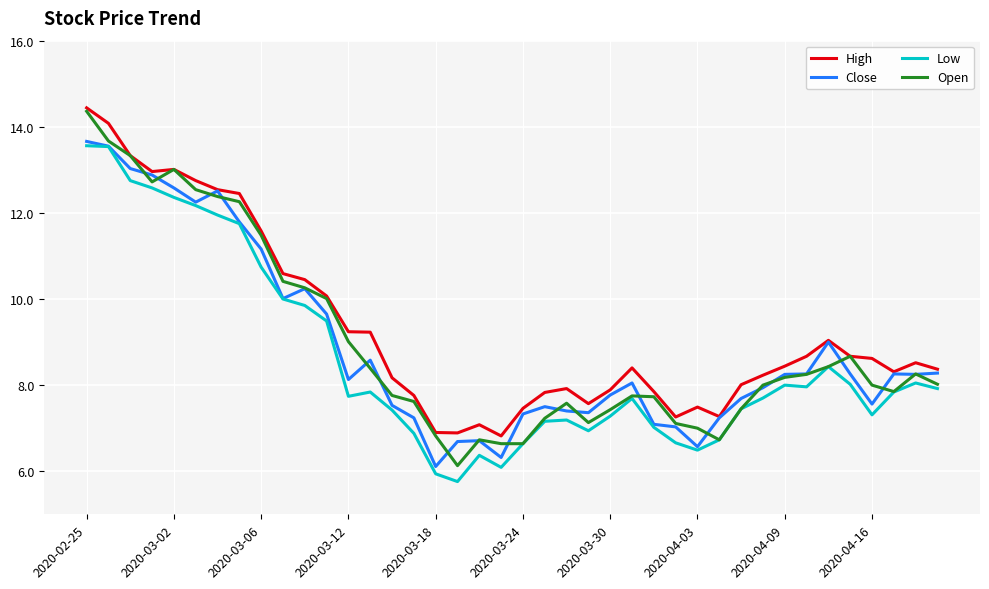

What is the lowest value of the Close series?

6.1